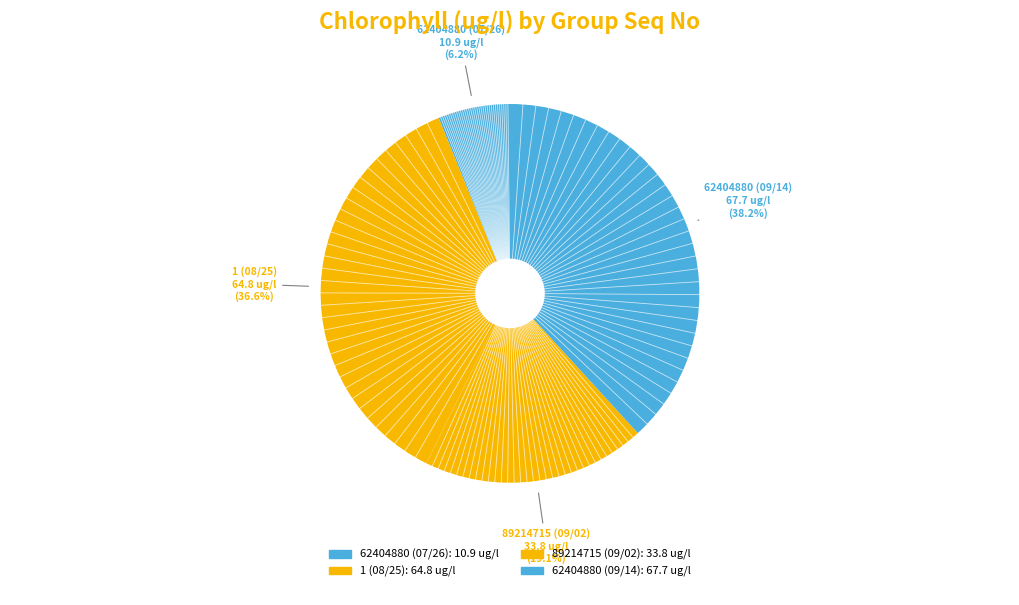

How many slices are in this pie chart?

4